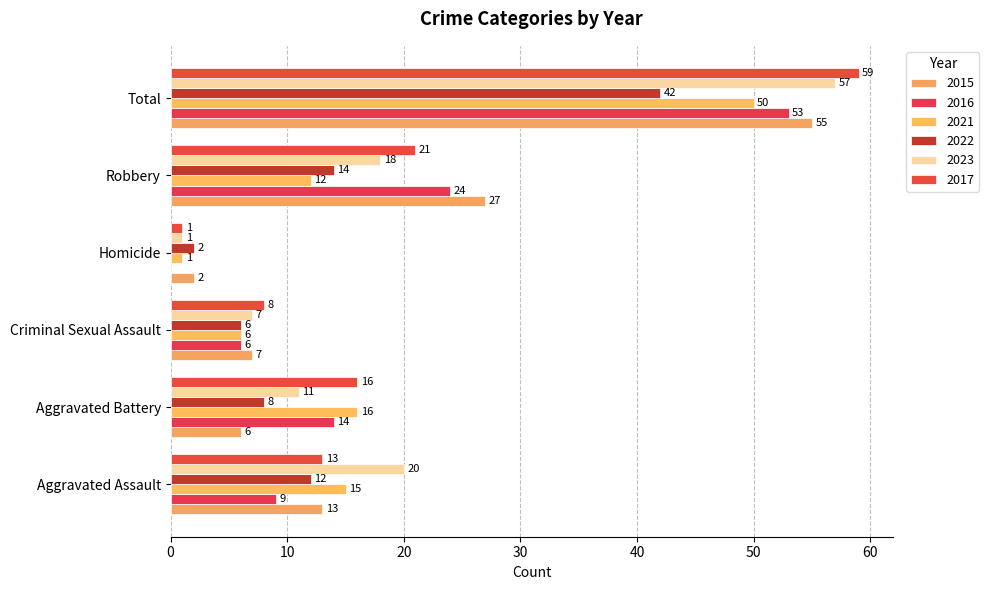

How many data points does each series have?

6